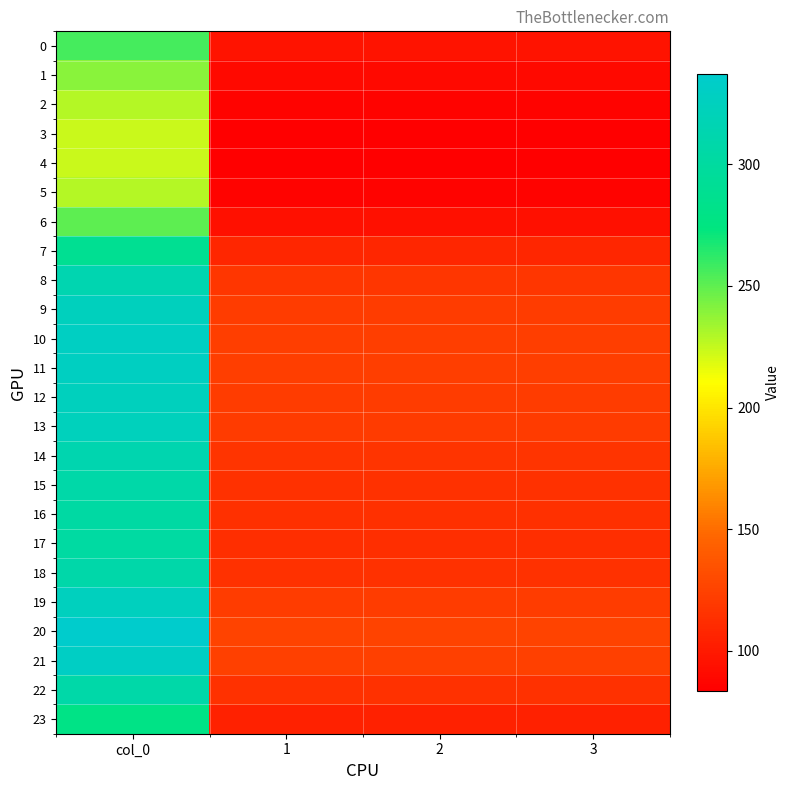

Which series has the largest total across all categories?

20